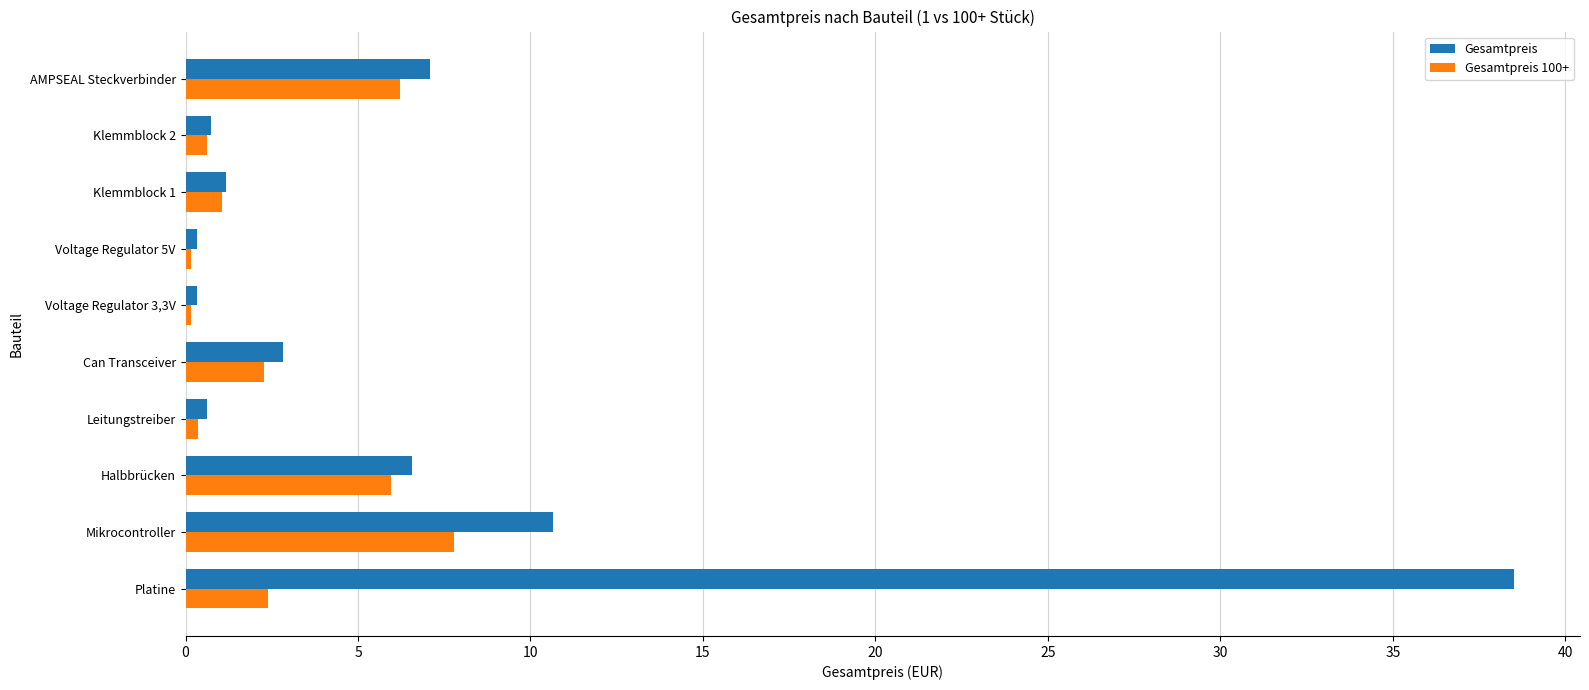

Is it true that Gesamtpreis 100+ equals 6.0 at Halbbrücken?

True